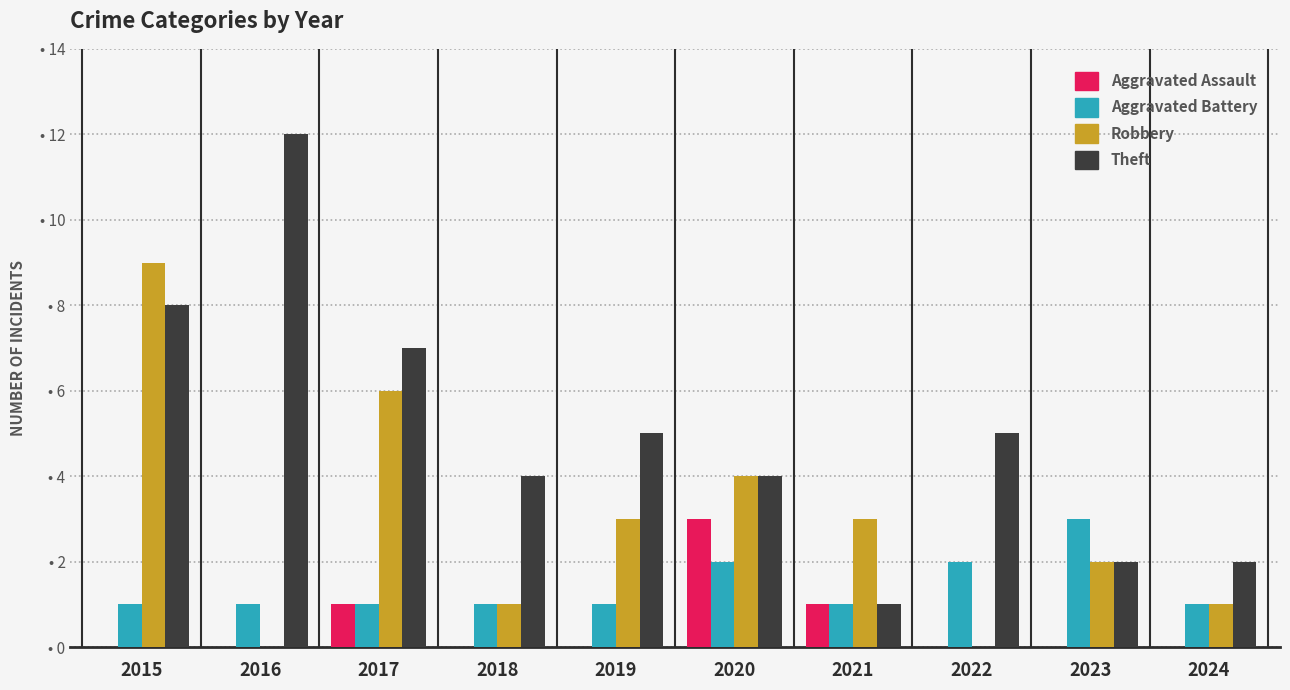

Which has a higher value, 2021 or 2016?

2021